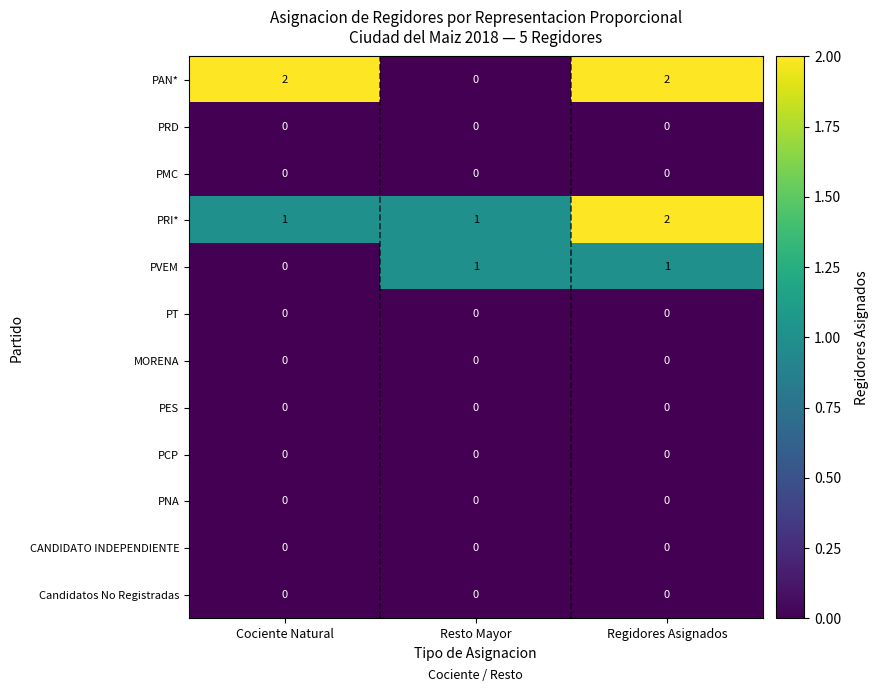

Is it true that MORENA equals 0 at Cociente Natural?

True